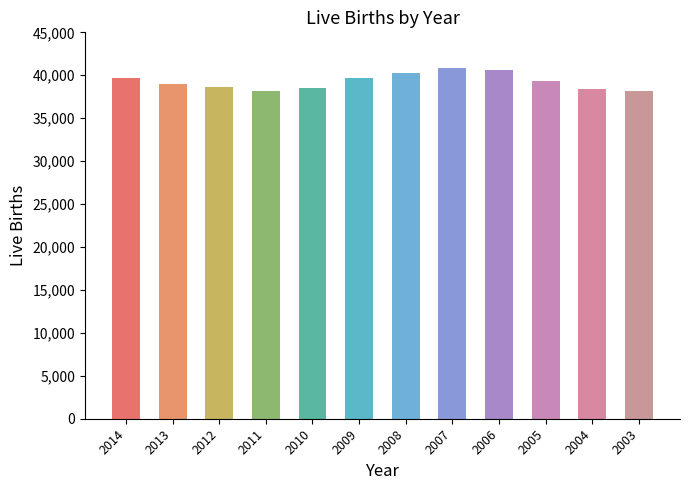

What is the smallest value displayed?

38139